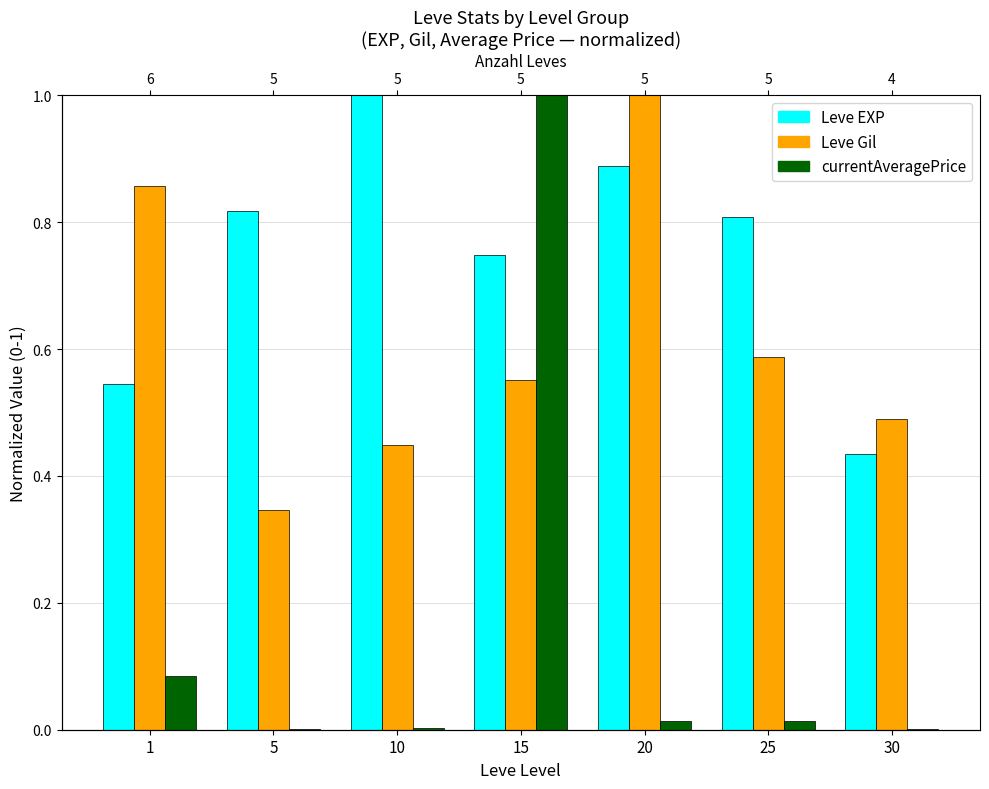

Which category has the lowest value across all series?

30